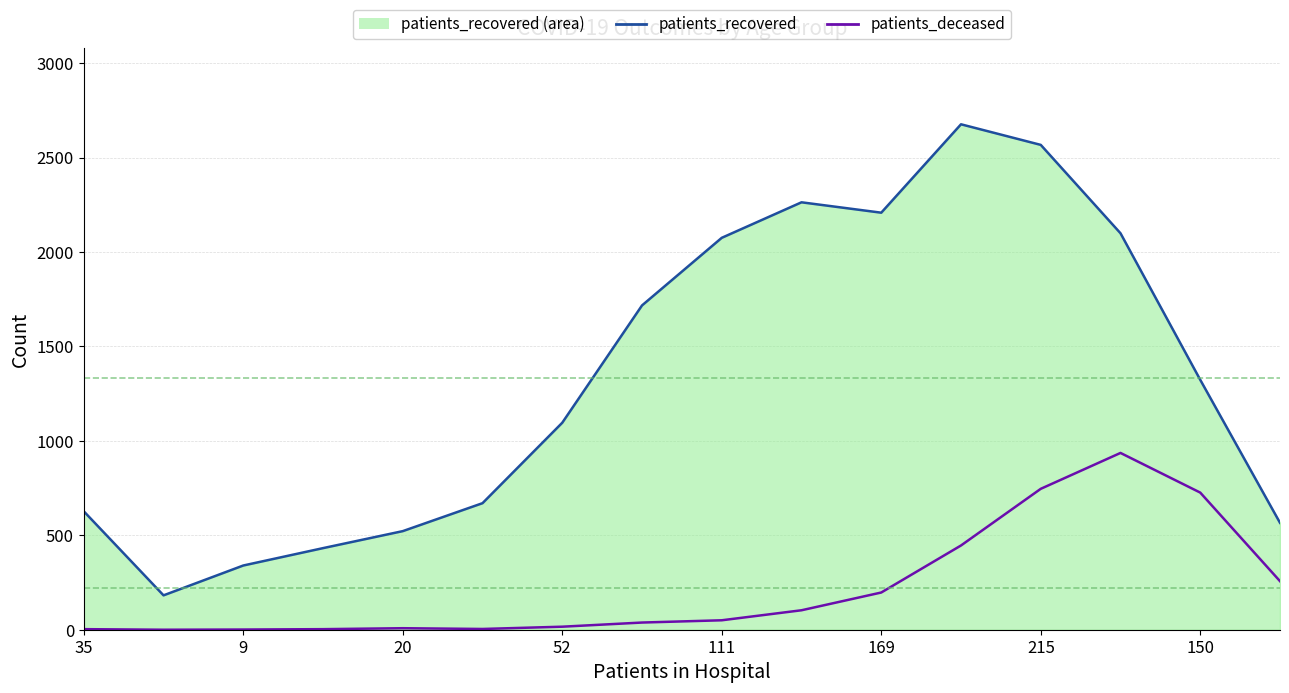

Which series has the largest total across all categories?

patients_recovered_line